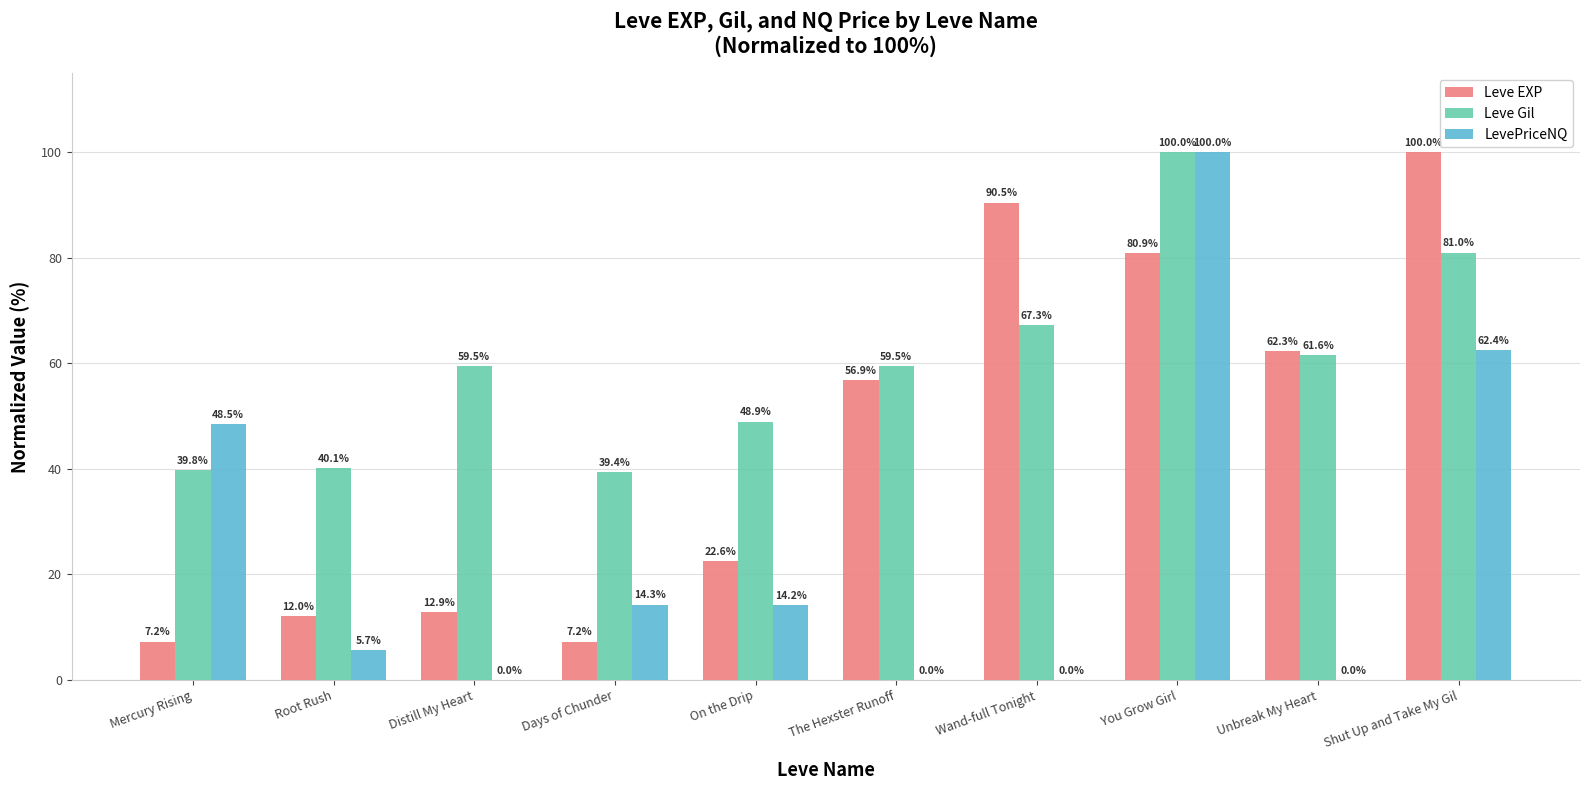

How many categories are shown in the chart?

10